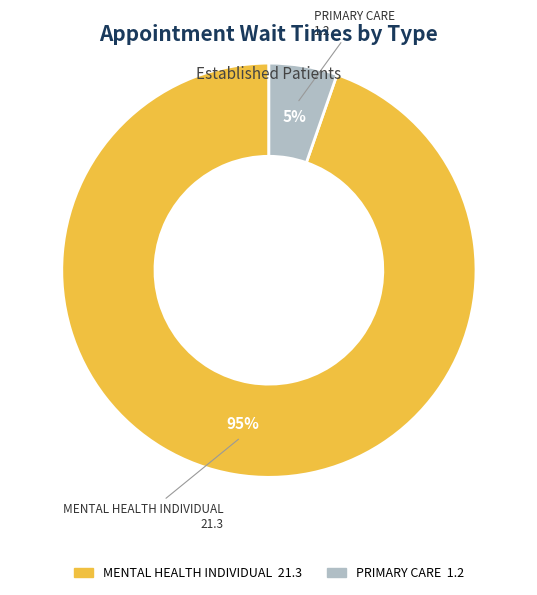

To the nearest percent, what portion does PRIMARY CARE represent?

5%